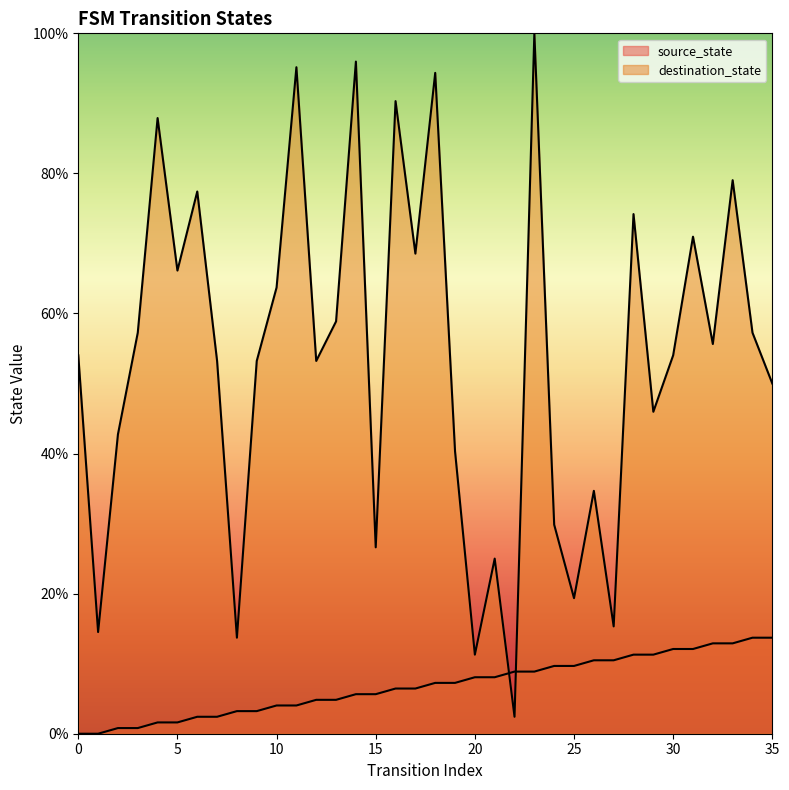

Reading right to left, extract all data points from this chart.

source_state: 35=13.7	34=13.7	33=12.9	32=12.9	31=12.1	30=12.1	29=11.3	28=11.3	27=10.5	26=10.5	25=9.7	24=9.7	23=8.9	22=8.9	21=8.1	20=8.1	19=7.3	18=7.3	17=6.5	16=6.5	15=5.6	14=5.6	13=4.8	12=4.8	11=4.0	10=4.0	9=3.2	8=3.2	7=2.4	6=2.4	5=1.6	4=1.6	3=0.8	2=0.8	1=0.0	0=0.0
destination_state: 35=50.0	34=57.3	33=79.0	32=55.6	31=71.0	30=54.0	29=46.0	28=74.2	27=15.3	26=34.7	25=19.4	24=29.8	23=100.0	22=2.4	21=25.0	20=11.3	19=40.3	18=94.4	17=68.5	16=90.3	15=26.6	14=96.0	13=58.9	12=53.2	11=95.2	10=63.7	9=53.2	8=13.7	7=53.2	6=77.4	5=66.1	4=87.9	3=57.3	2=42.7	1=14.5	0=54.0